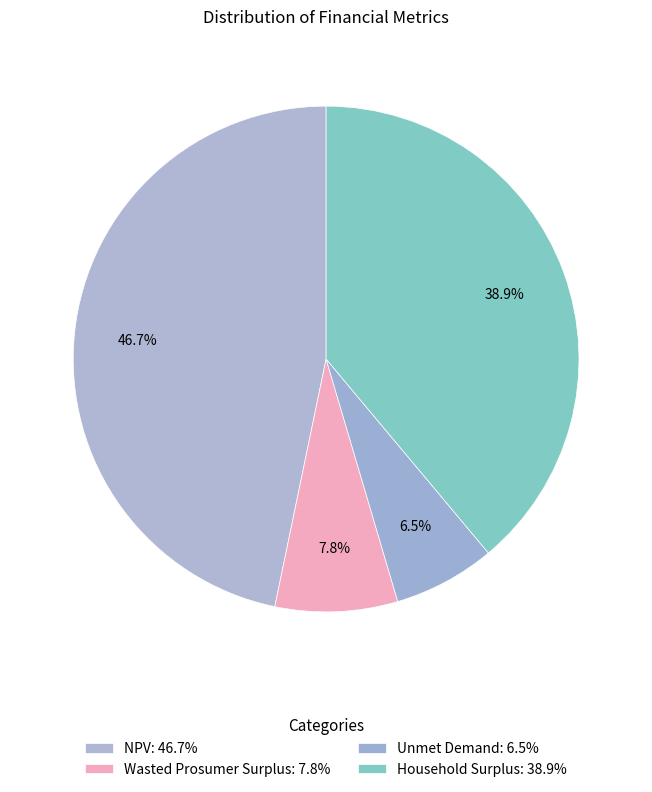

Is there any slice that represents more than half of the pie?

No